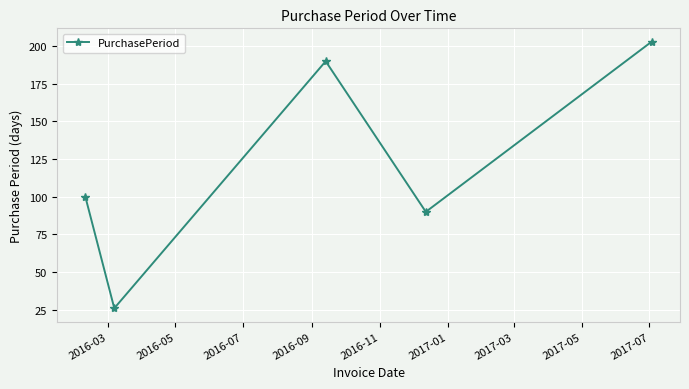

What is the minimum value shown in the chart?

26